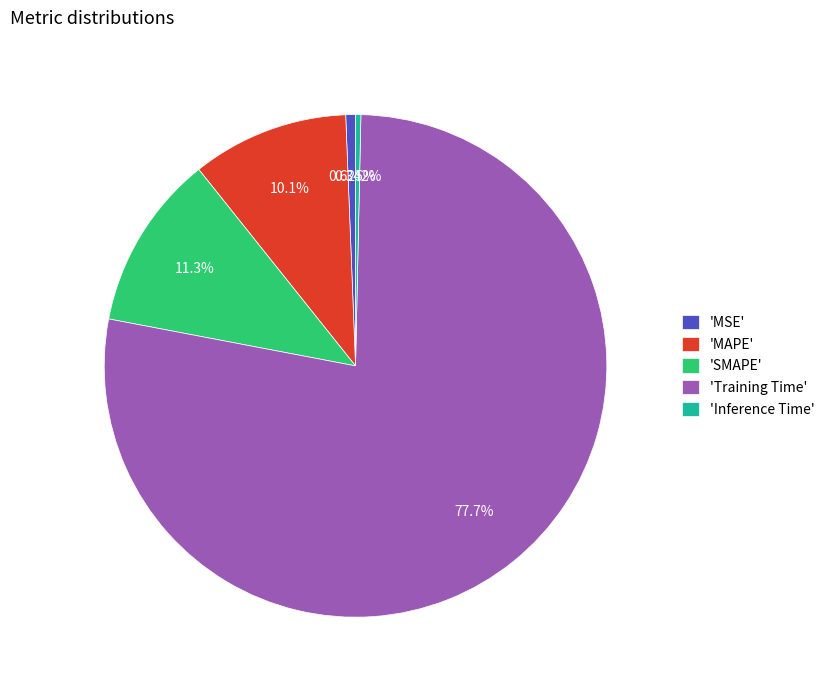

Which has a higher value, 'Training Time' or 'MSE'?

'Training Time'